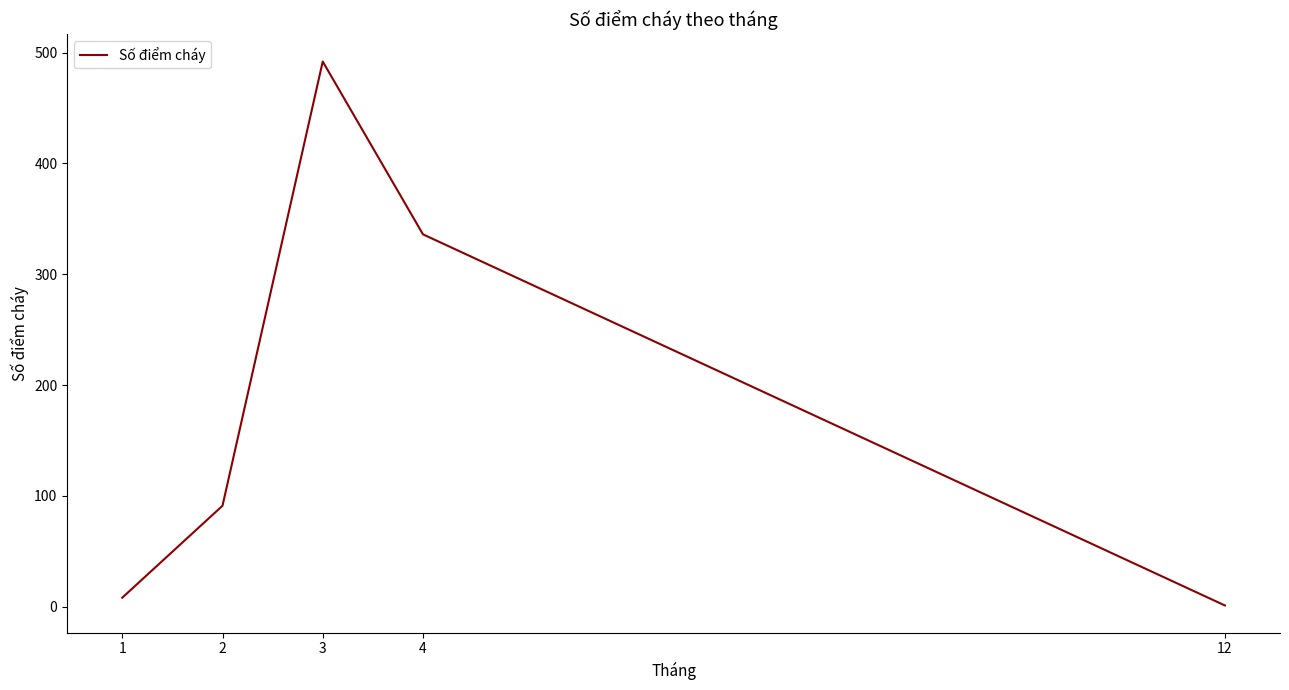

Does the chart display data point markers on the line(s)?

No